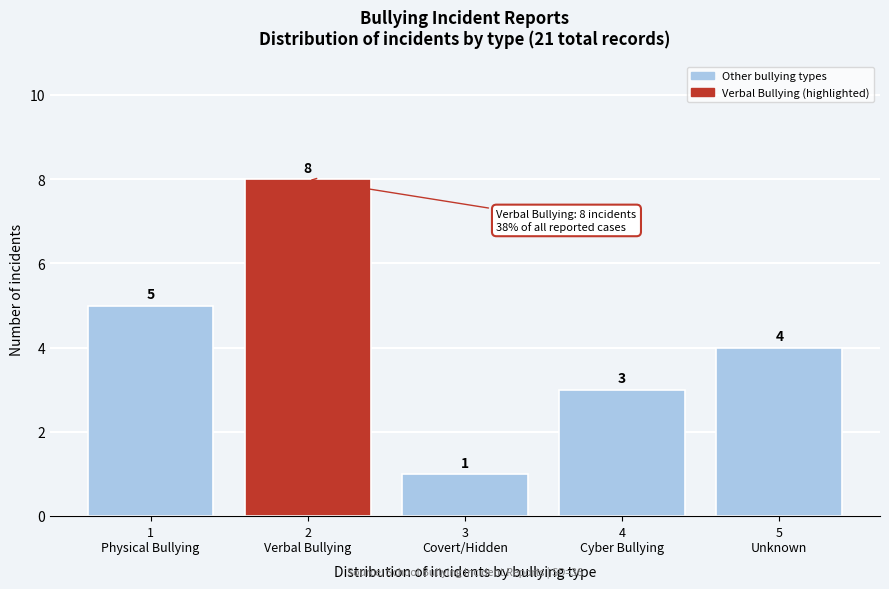

Reading right to left, transcribe all the data shown in this chart.

4	3	1	8	5